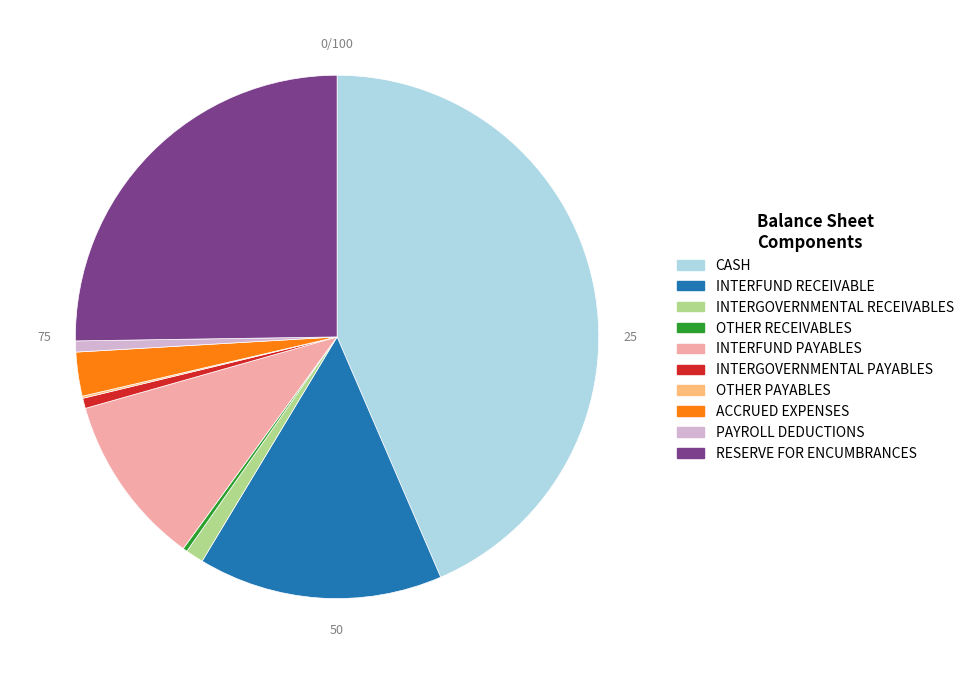

True or false: INTERFUND RECEIVABLE accounts for 15% of the total.

True